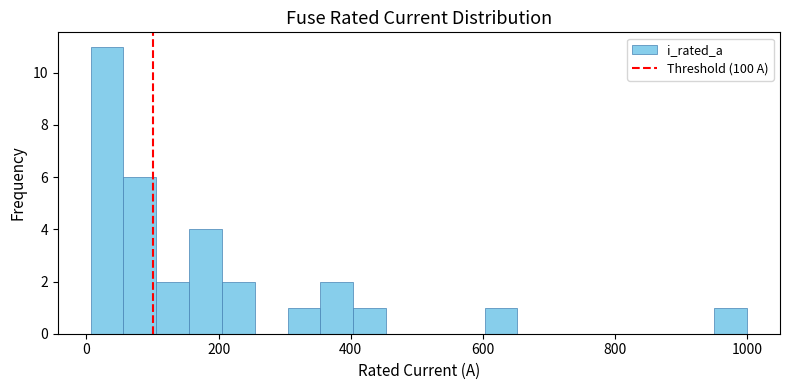

Around what value on the x-axis is the tallest bar? Give the approximate position of its centre, as read against the axis.

40